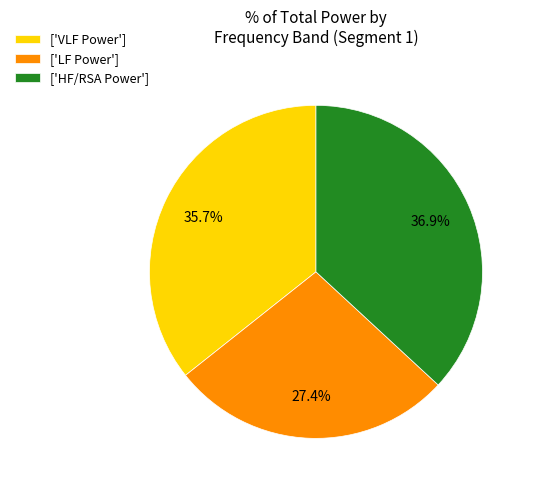

Between ['LF Power'] and ['HF/RSA Power'], which is larger?

['HF/RSA Power']